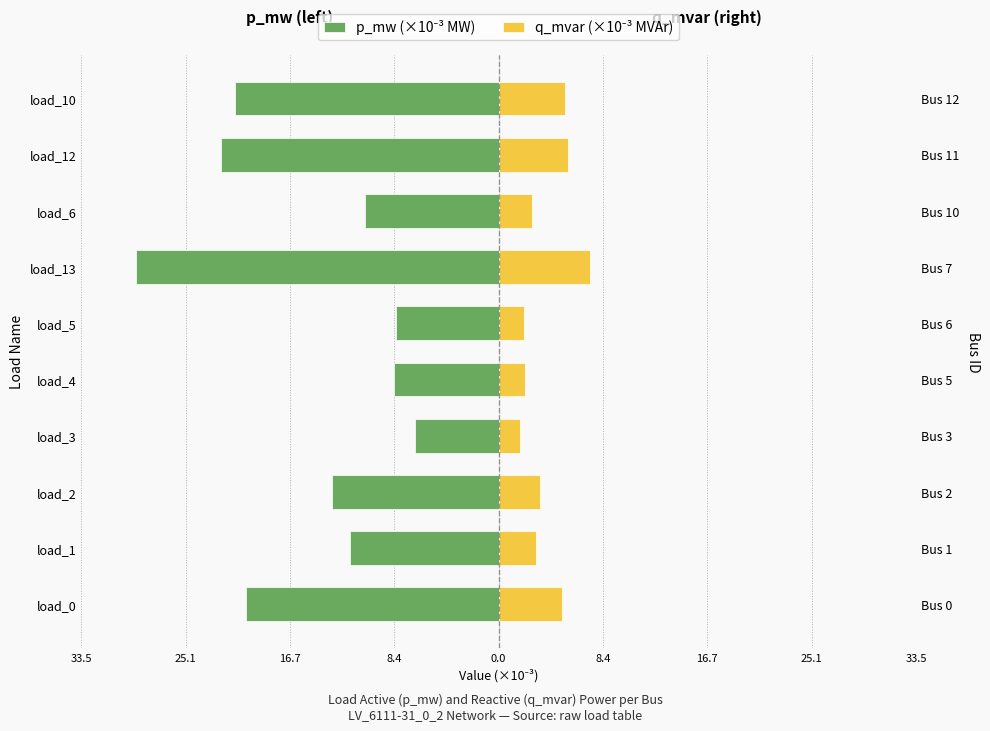

Between load_3 and load_1, which is larger?

load_3